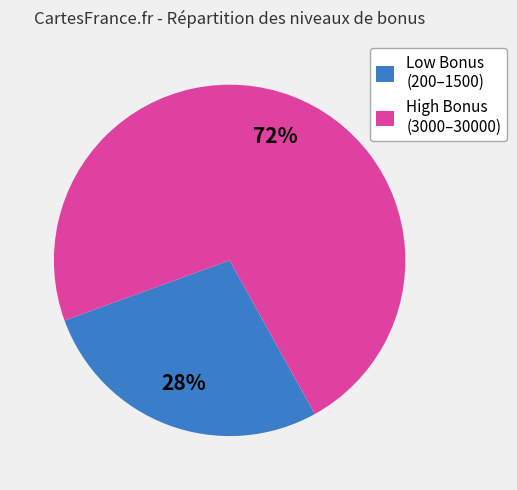

Which category has the smallest portion of the pie?

Low Bonus (200–1500)